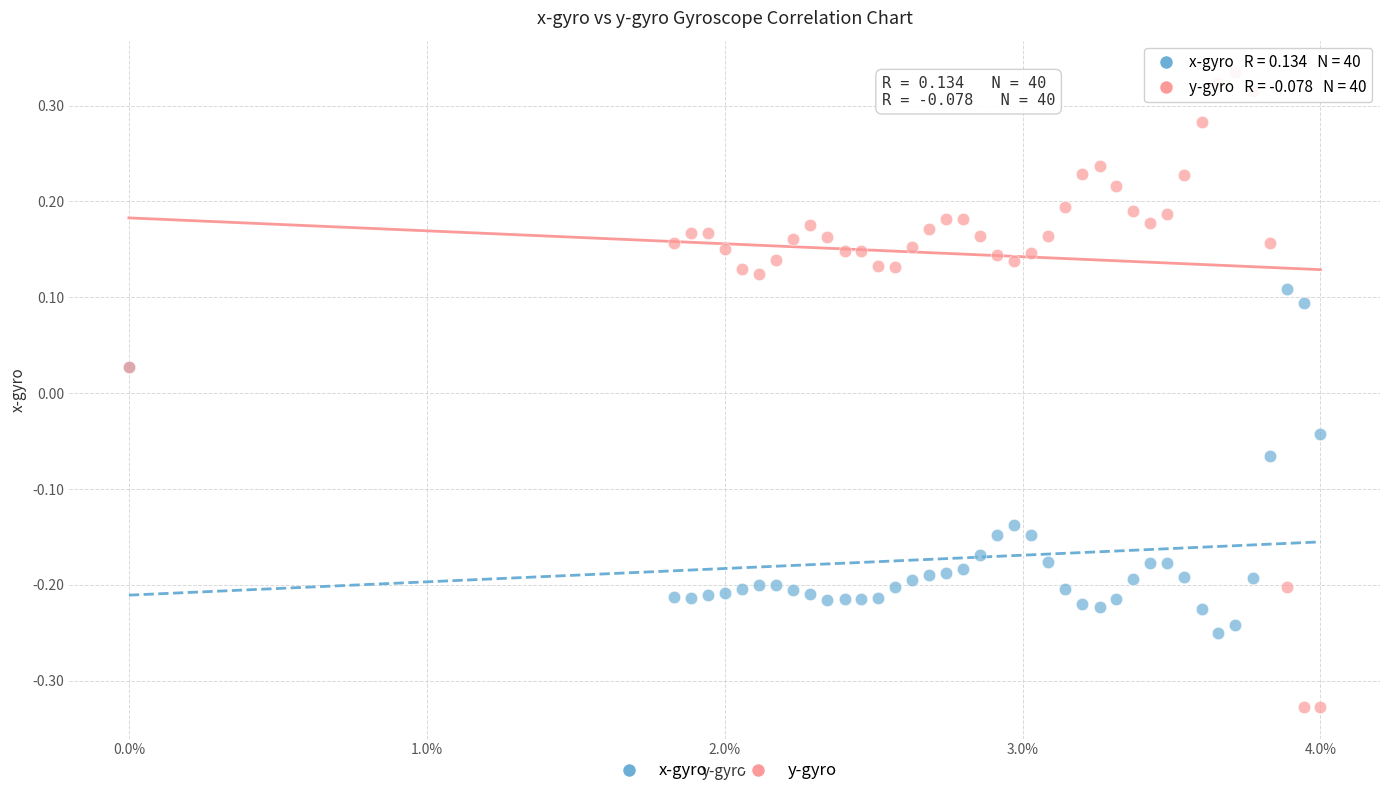

Which series contains the highest Y value?

y-gyro